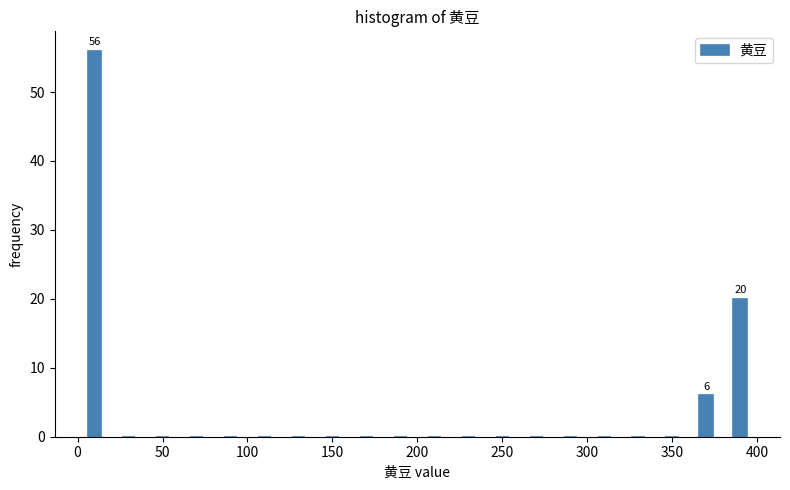

Which range on the x-axis has the tallest bar?

0 to 20